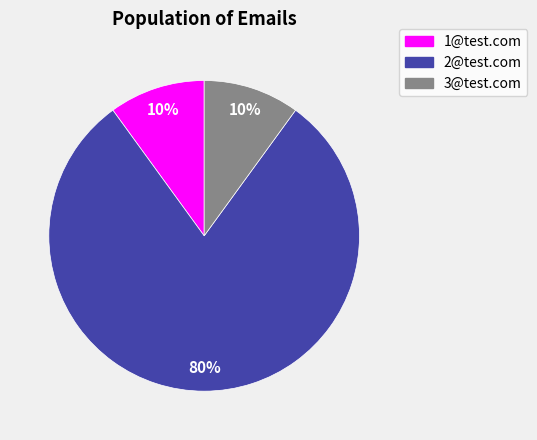

How many segments does this pie chart have?

3